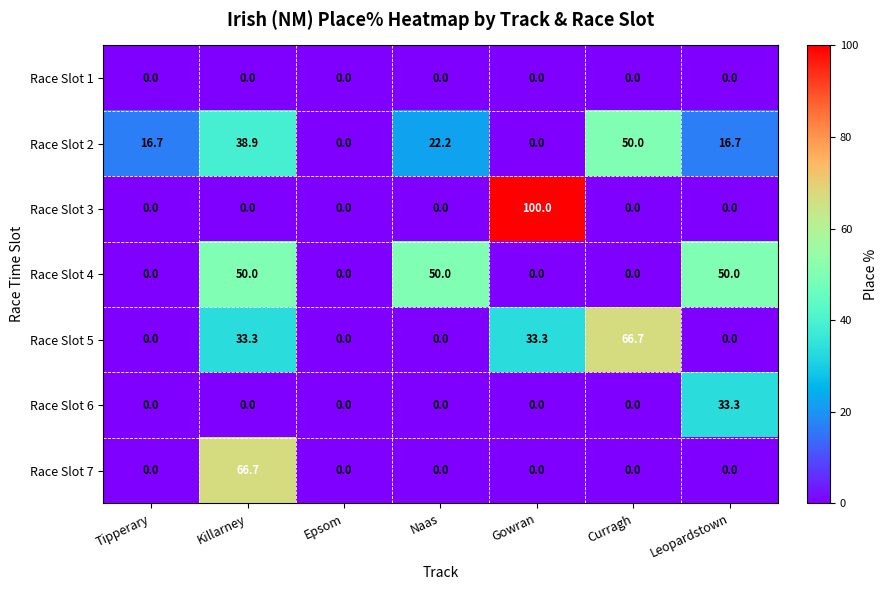

Is it true that Race Slot 6 equals 19.0 at Curragh?

False